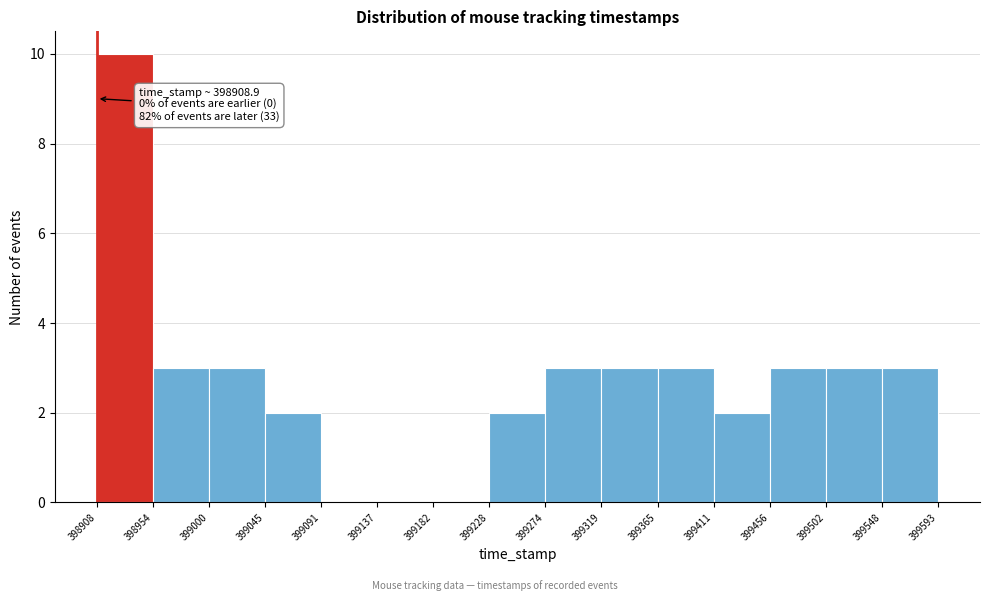

Which range on the x-axis has the tallest bar?

398908 to 398954